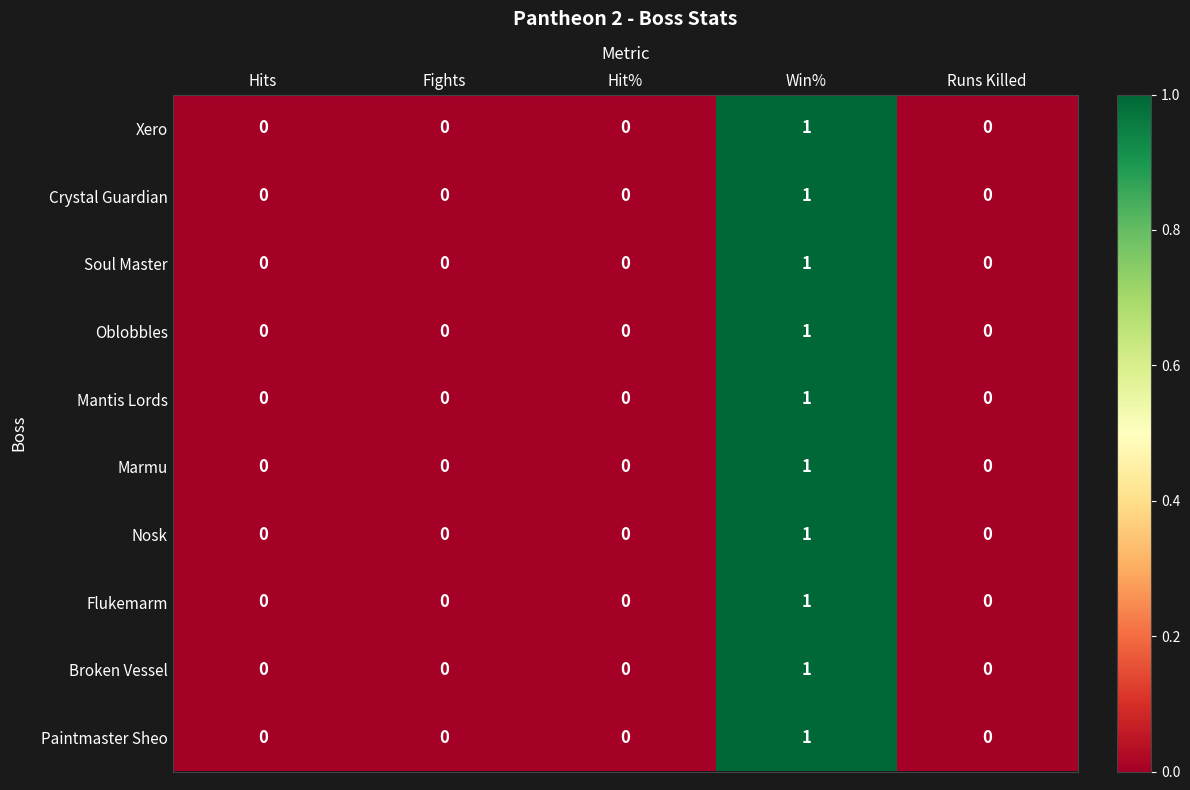

How many Marmu values are between 0 and 1?

5